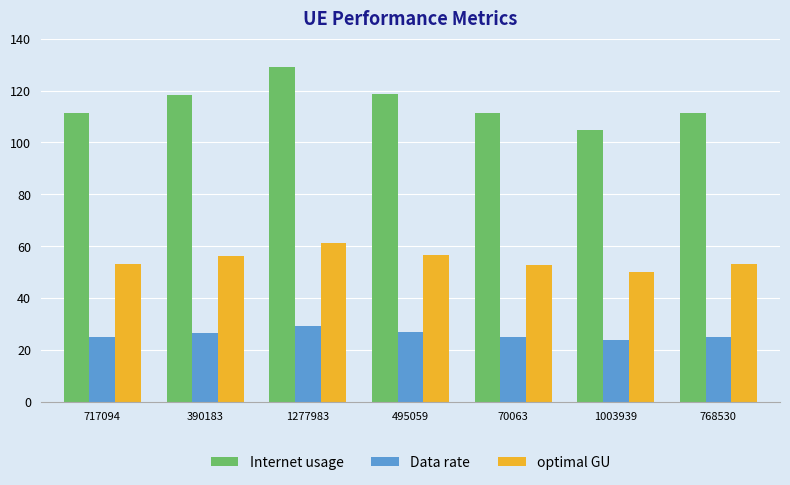

Are the bars grouped side by side (vs. stacked)?

Yes